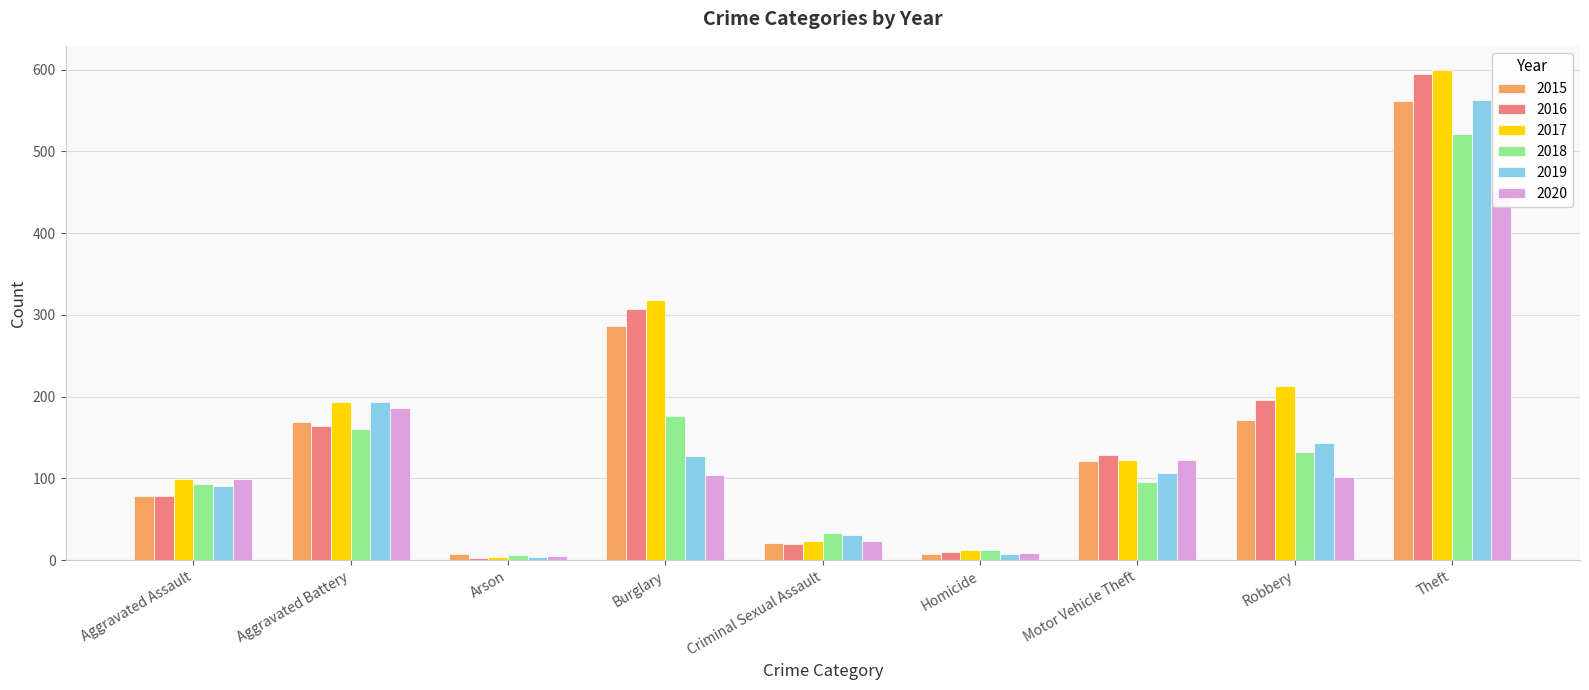

Is the value of 2016 at Motor Vehicle Theft greater than the value of 2015 at Aggravated Battery?

No